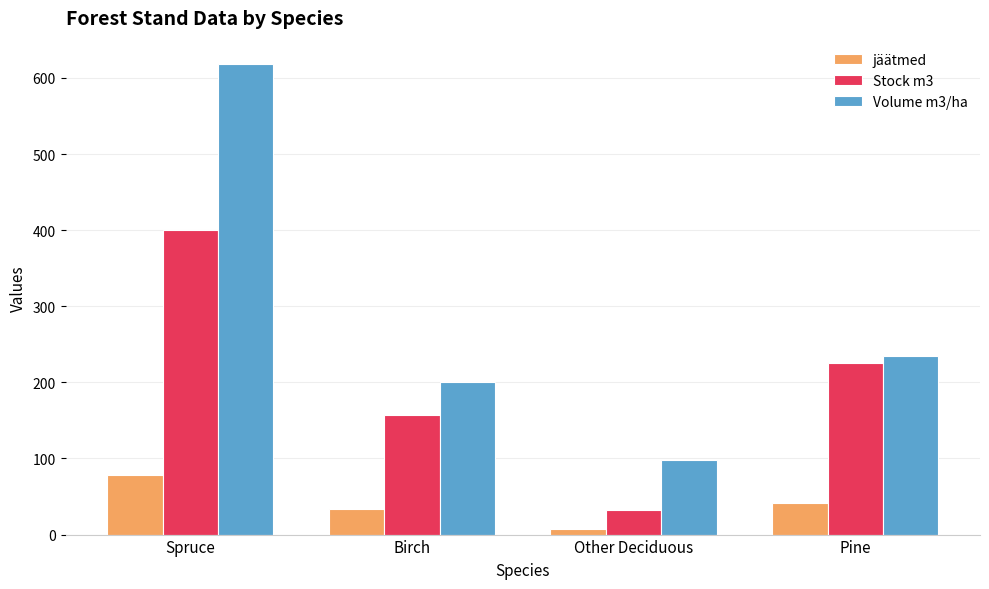

Rank the series by their maximum value, from lowest to highest.

jäätmed, Stock m3, Volume m3/ha